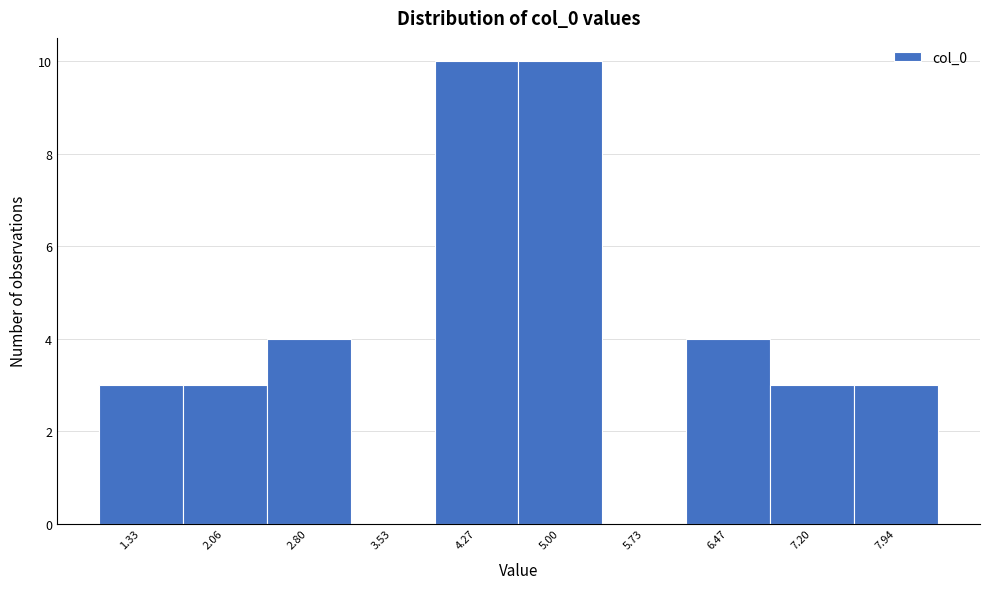

Reading right to left, extract all data points from this chart.

7.94=3	7.20=3	6.47=4	5.73=0	5.00=10	4.27=10	3.53=0	2.80=4	2.06=3	1.33=3